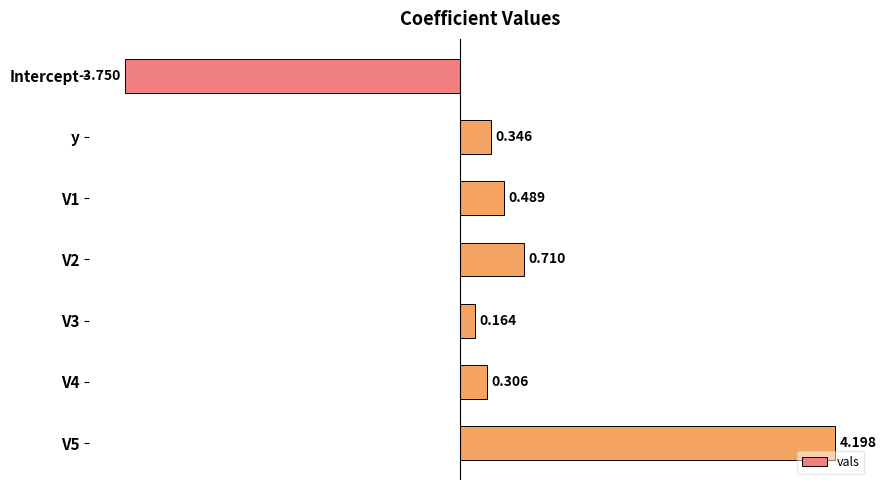

At which category does the chart reach its minimum across all series?

Intercept